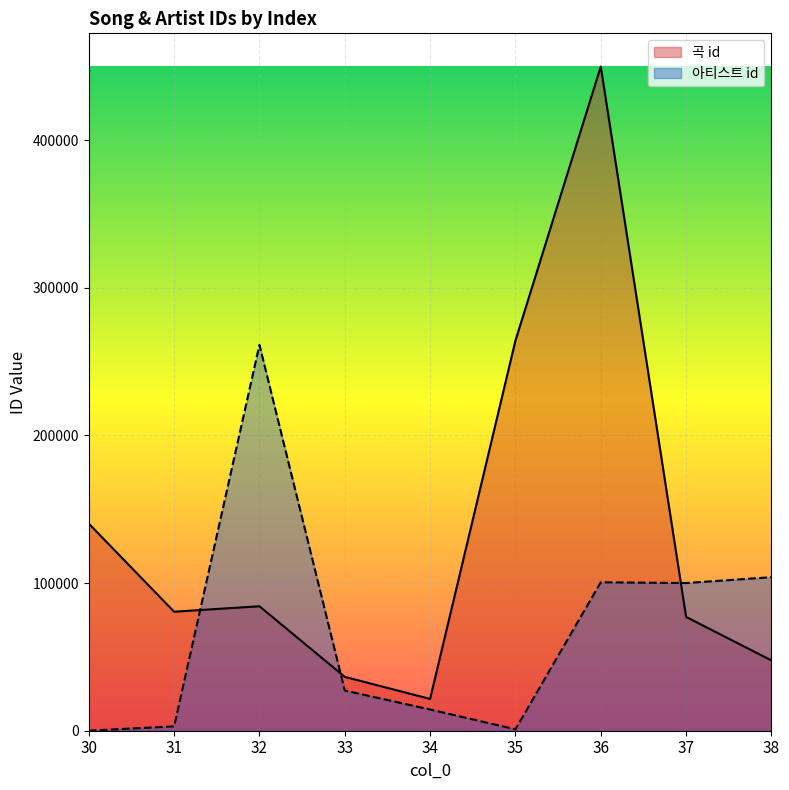

At which label does 아티스트 id first exceed 27222?

32